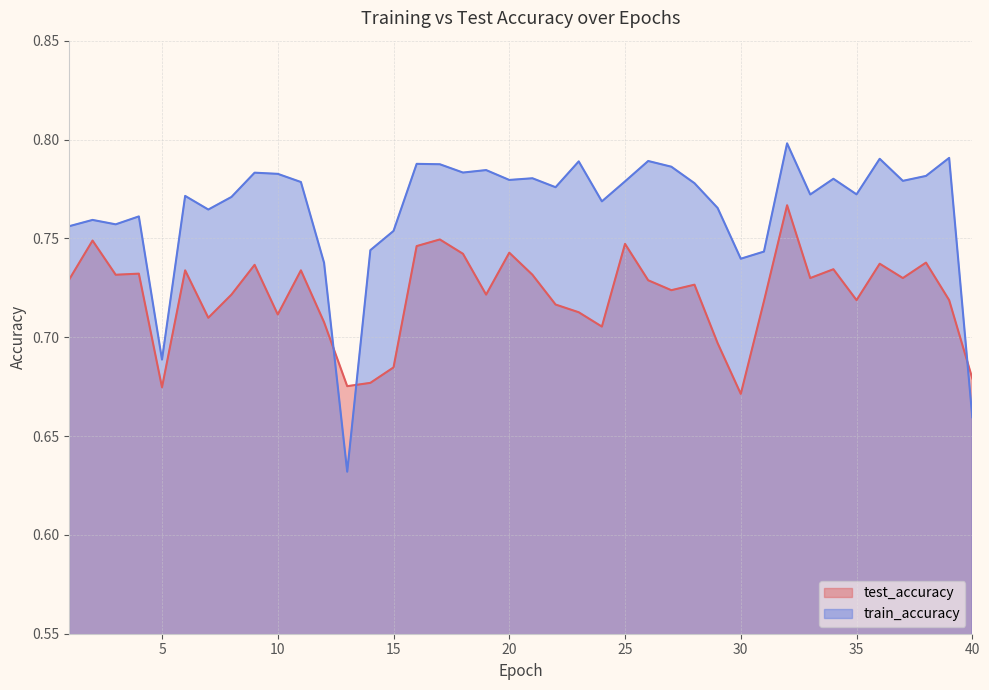

Which category has the highest value across all series?

32